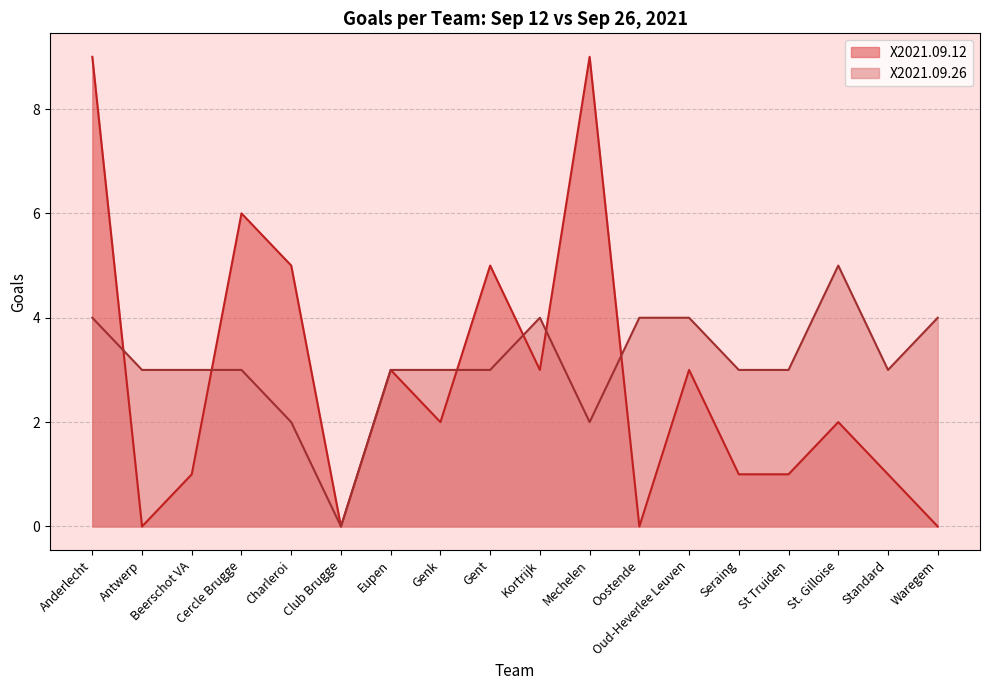

At how many categories does at least one series exceed 0?

17